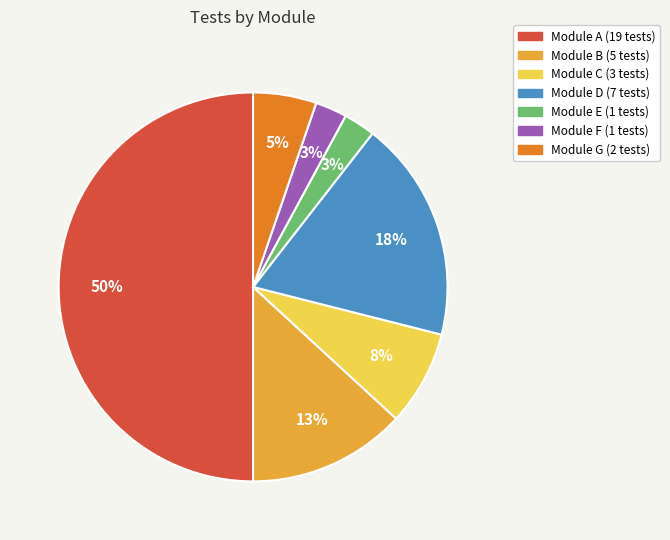

To the nearest percent, what is the difference between the largest and smallest slice percentages?

47%